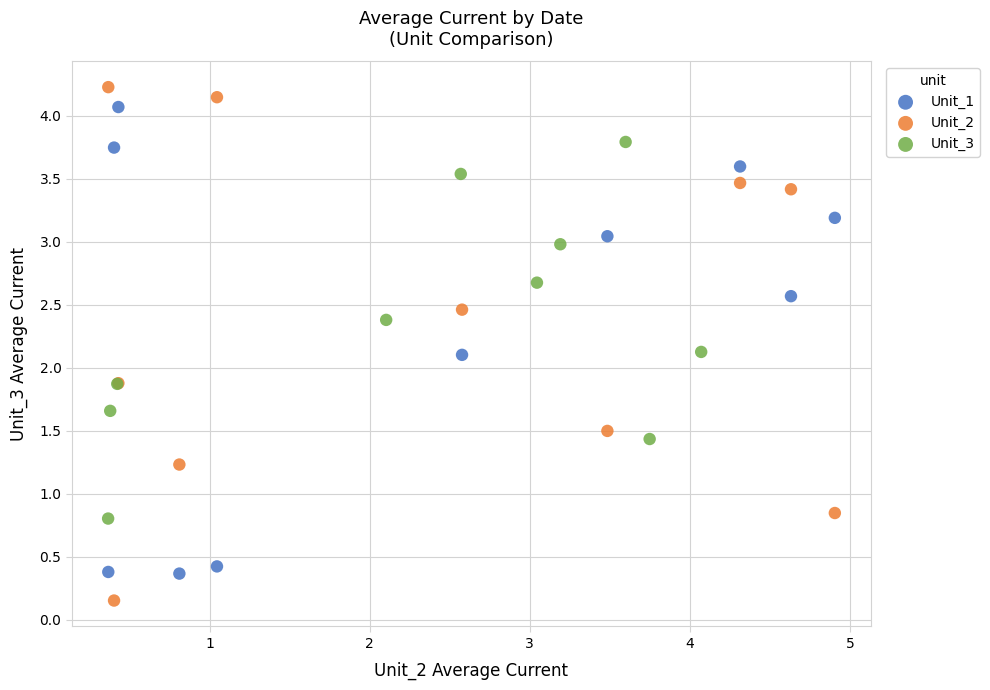

Which series has the widest spread of Y values?

Unit_2